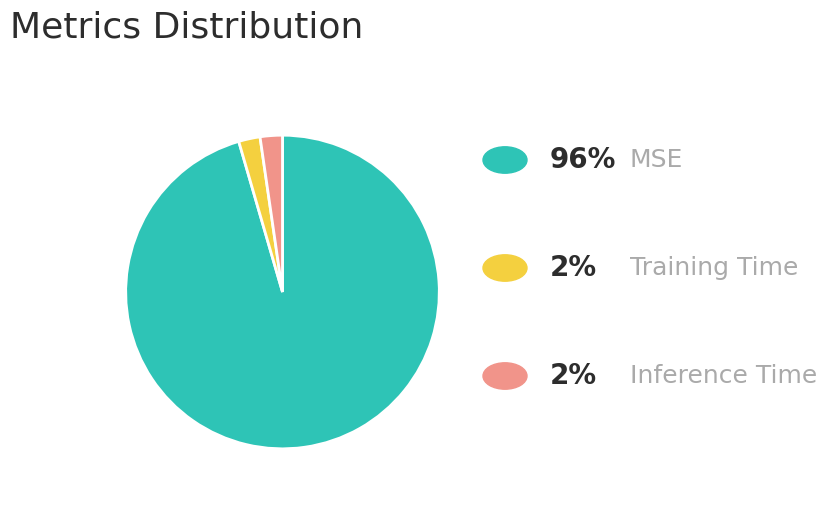

Is there a majority slice in this chart?

Yes